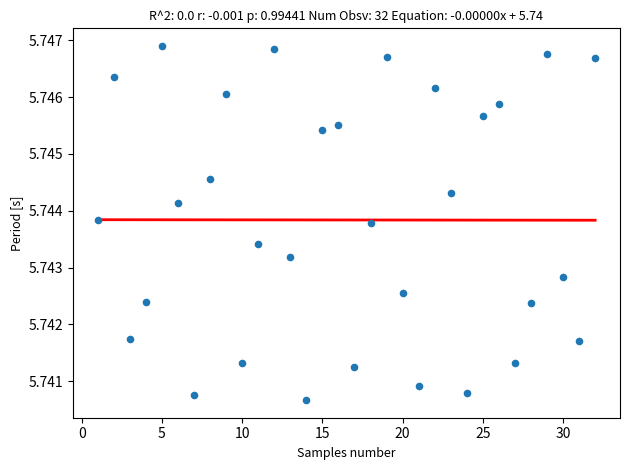

Count the number of points in this scatter plot.

32